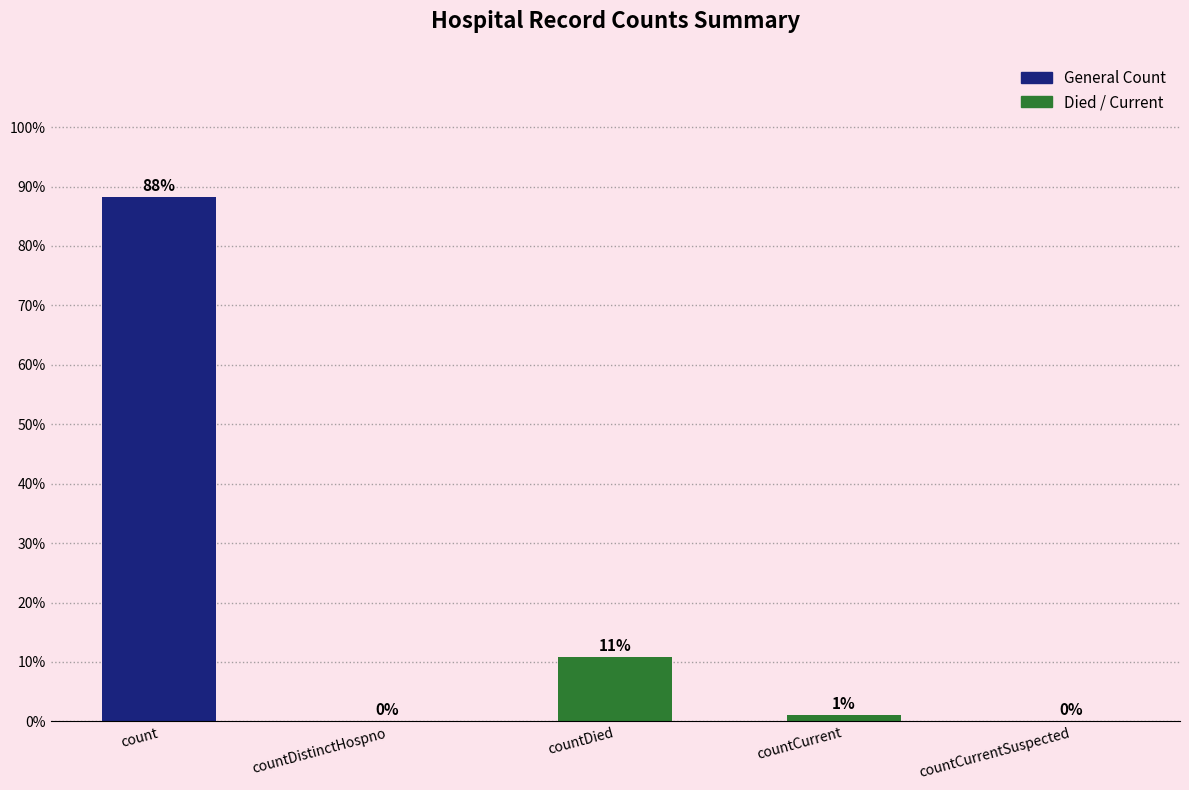

What is the label of the 4th bar from the left?

countCurrent